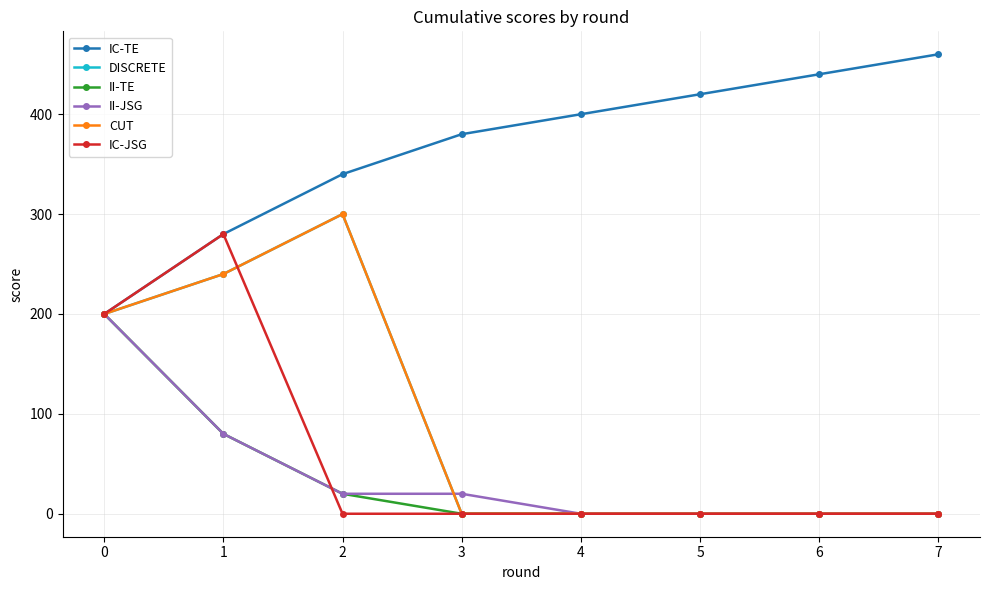

At 6, list the series in order from smallest to largest.

DISCRETE, II-TE, II-JSG, CUT, IC-JSG, IC-TE